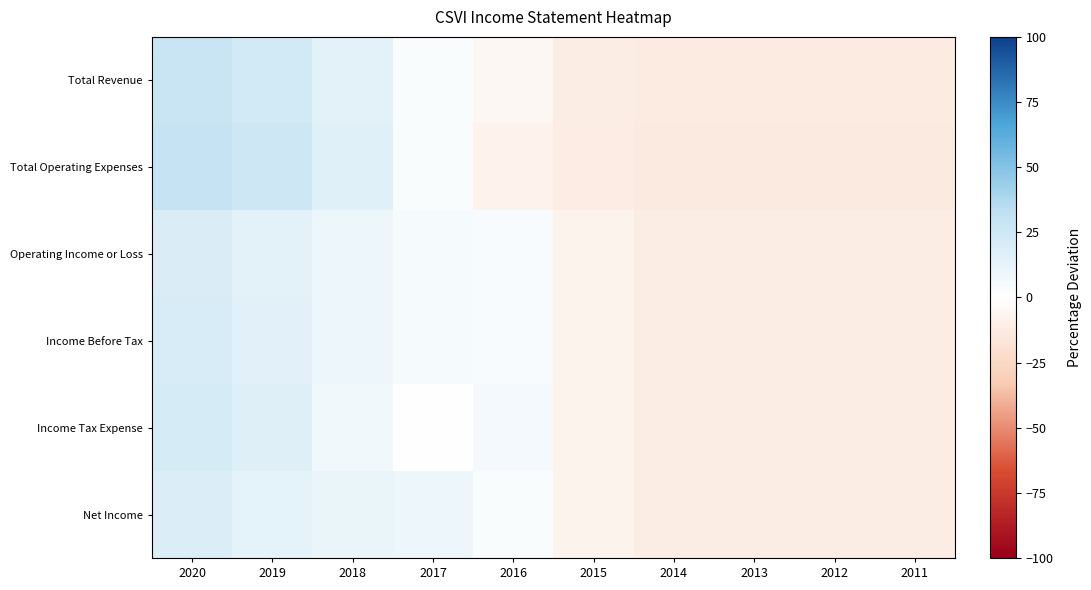

Reading left to right, extract all data points from this chart.

Total Revenue: 2020=27.9	2019=23.0	2018=14.6	2017=2.9	2016=-5.4	2015=-11.0	2014=-13.0	2013=-13.0	2012=-13.0	2011=-13.0
Total Operating Expenses: 2020=30.4	2019=25.4	2018=16.2	2017=2.3	2016=-8.0	2015=-12.1	2014=-13.5	2013=-13.5	2012=-13.5	2011=-13.5
Operating Income or Loss: 2020=19.1	2019=14.7	2018=8.9	2017=5.0	2016=3.7	2015=-7.2	2014=-11.1	2013=-11.1	2012=-11.1	2011=-11.1
Income Before Tax: 2020=19.6	2019=15.2	2018=9.2	2017=5.3	2016=3.7	2015=-7.3	2014=-11.4	2013=-11.4	2012=-11.4	2011=-11.4
Income Tax Expense: 2020=21.2	2019=17.2	2018=7.7	2017=-0.3	2016=5.7	2015=-7.1	2014=-11.1	2013=-11.1	2012=-11.1	2011=-11.1
Net Income: 2020=18.7	2019=14.0	2018=10.2	2017=8.9	2016=2.5	2015=-7.8	2014=-11.6	2013=-11.6	2012=-11.6	2011=-11.6